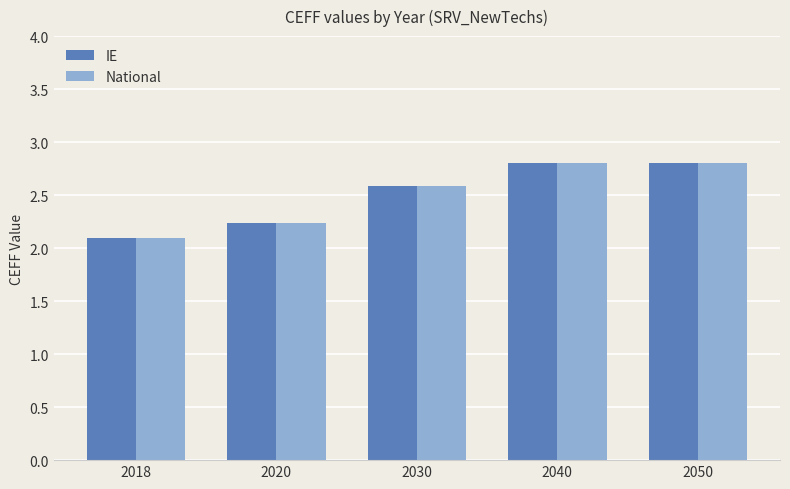

What is the minimum value for IE?

2.1